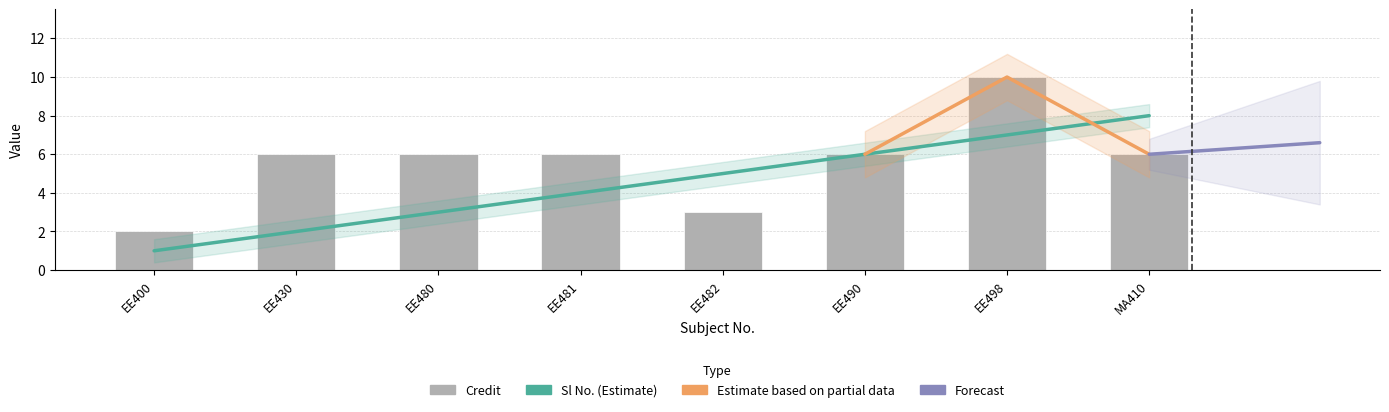

The value of Sl No. at EE480 is 1. True or false?

False